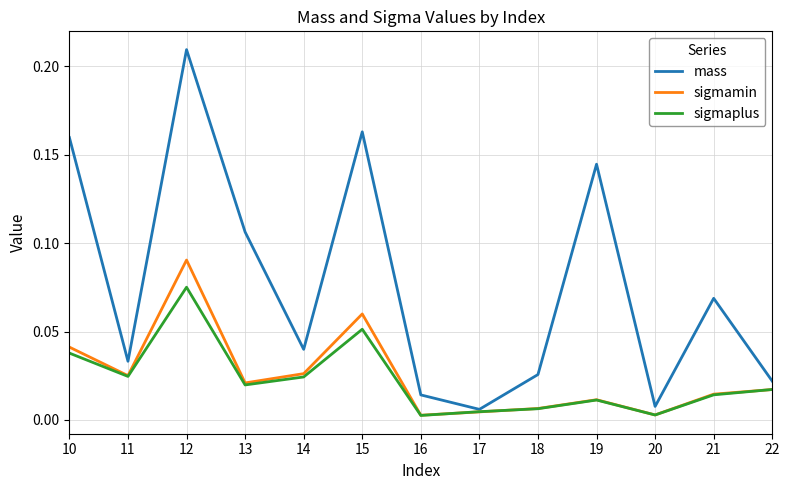

Is the value of sigmaplus at 11 greater than the value of mass at 12?

No